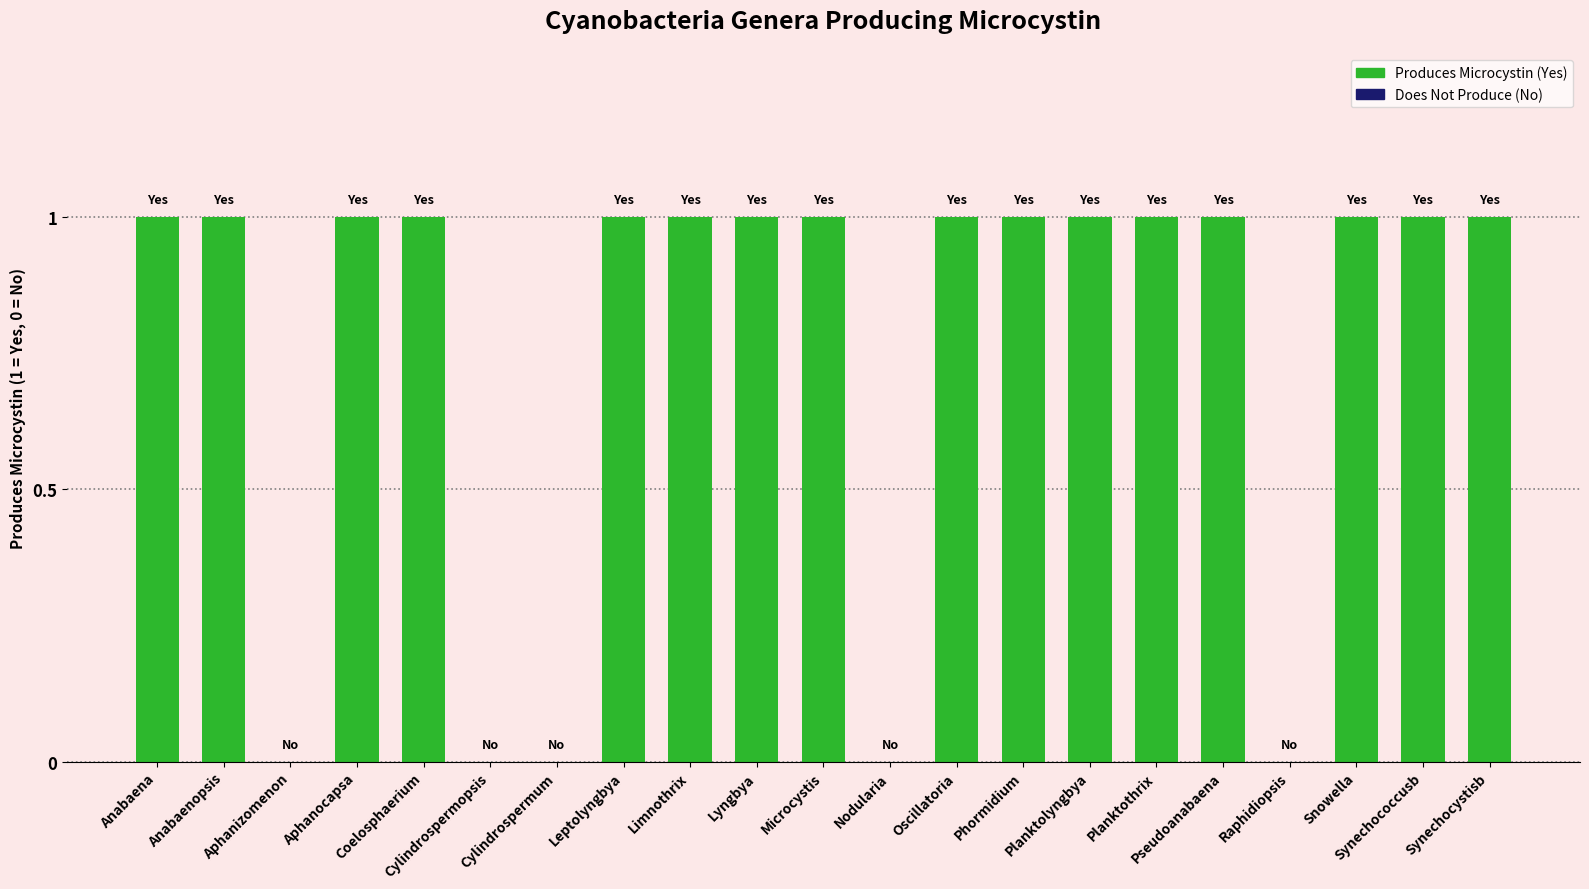

True or false: the data shows 0 at Raphidiopsis.

True